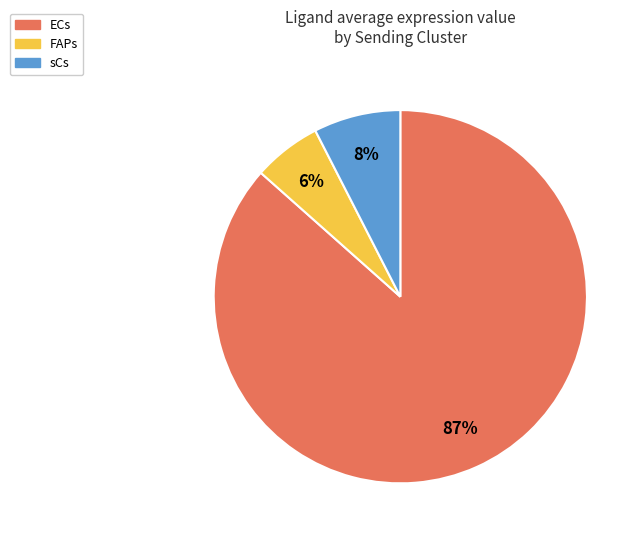

Which slice is the smallest?

FAPs